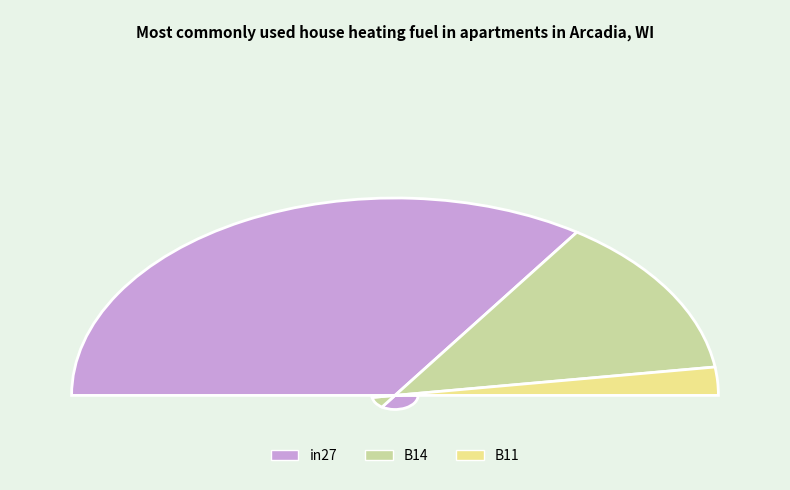

Is it true that B14 is 20% of the pie?

False